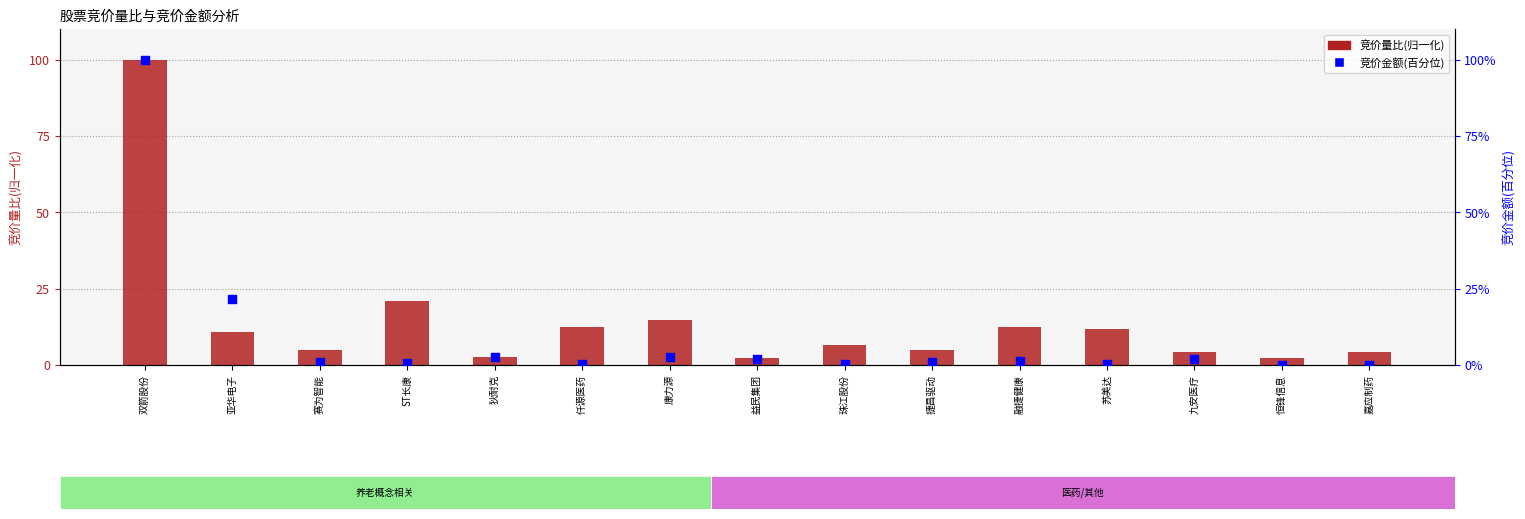

What are all the series names shown in the legend?

竞价量比(归一化), 竞价金额(百分位)